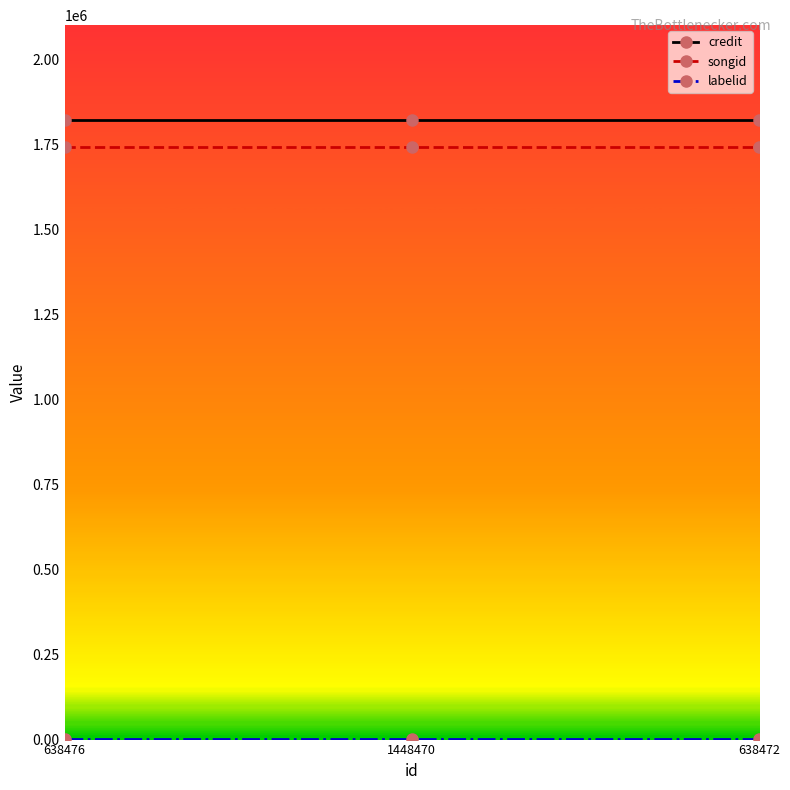

What is the minimum value for credit?

1819924